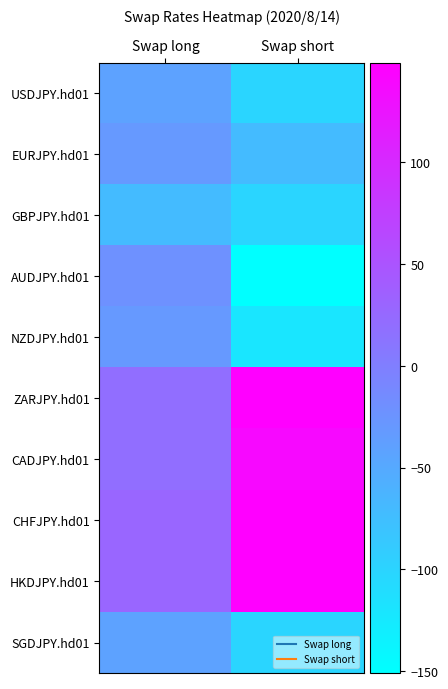

Which has a higher value, Swap long or Swap short?

Swap long